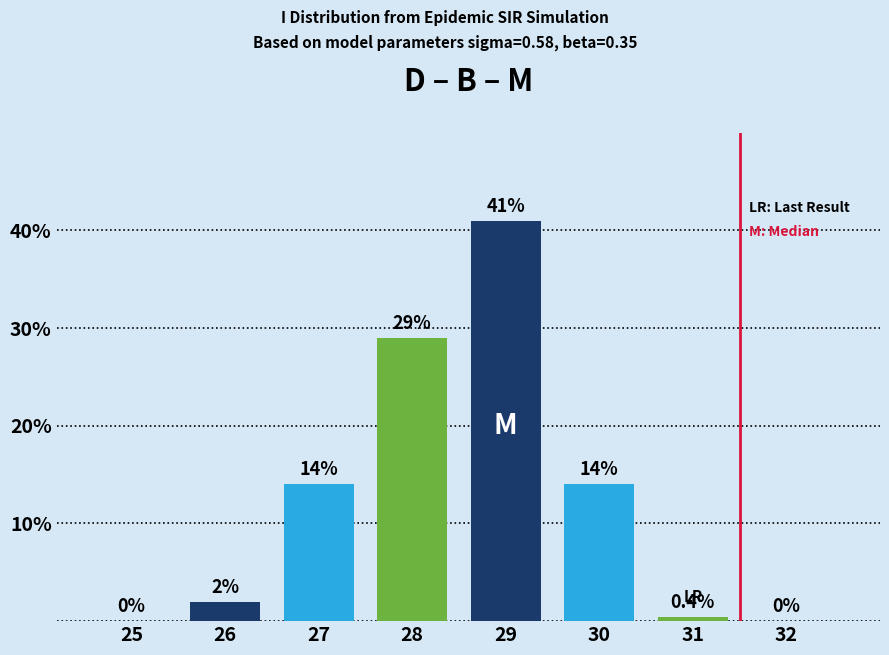

Reading left to right, list all the values displayed in this chart.

25=0.0	26=2.0	27=14.0	28=29.0	29=41.0	30=14.0	31=0.4	32=0.0